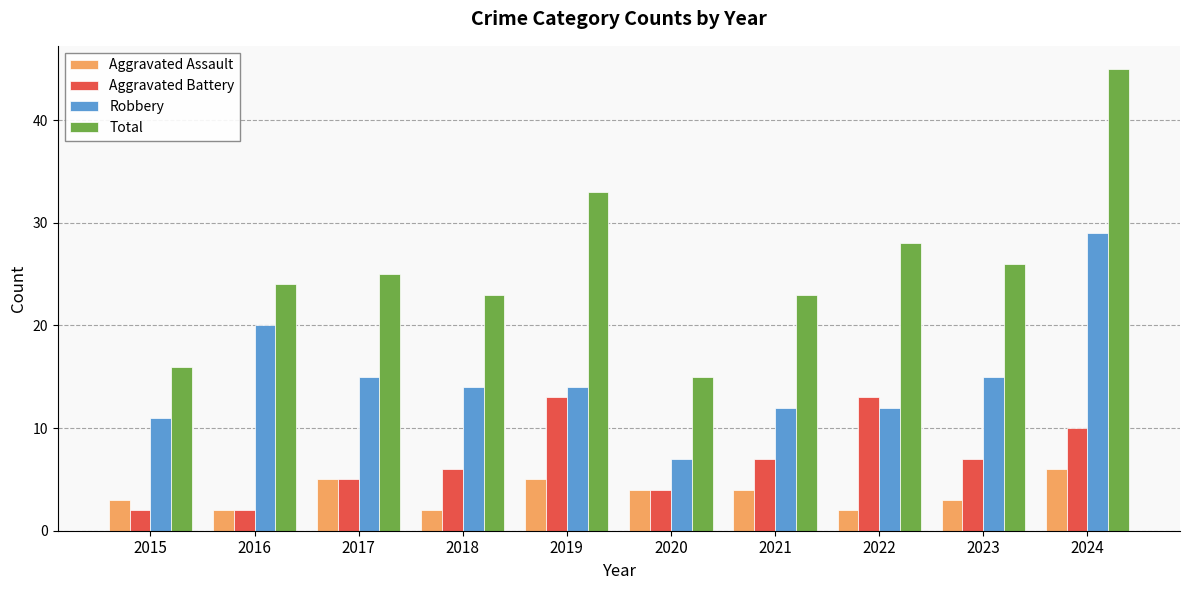

Is the value of Aggravated Battery at 2023 greater than the value of Total at 2019?

No